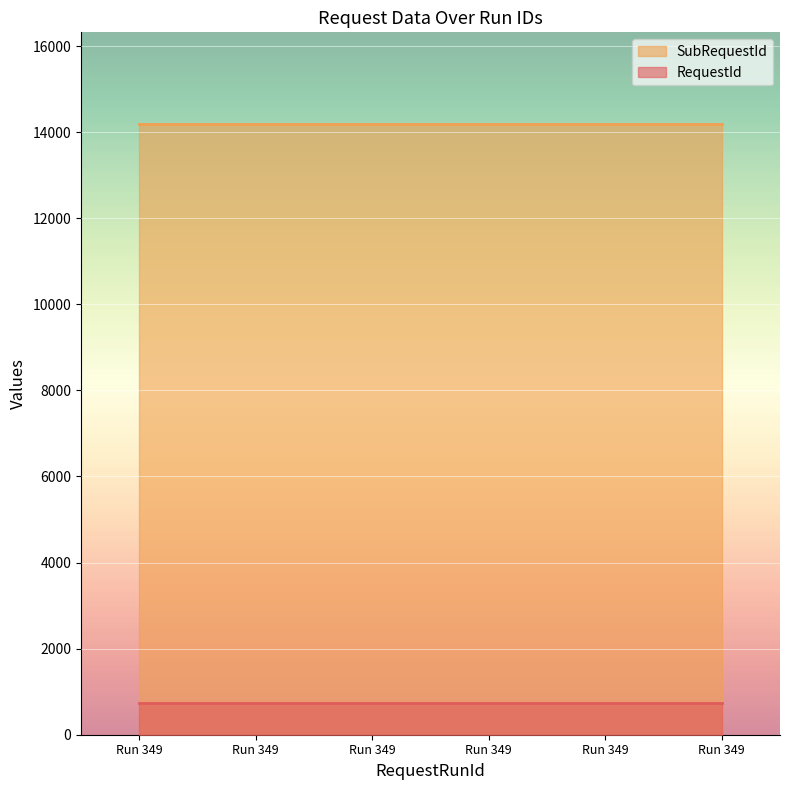

What is the average value of the SubRequestId series?

14191